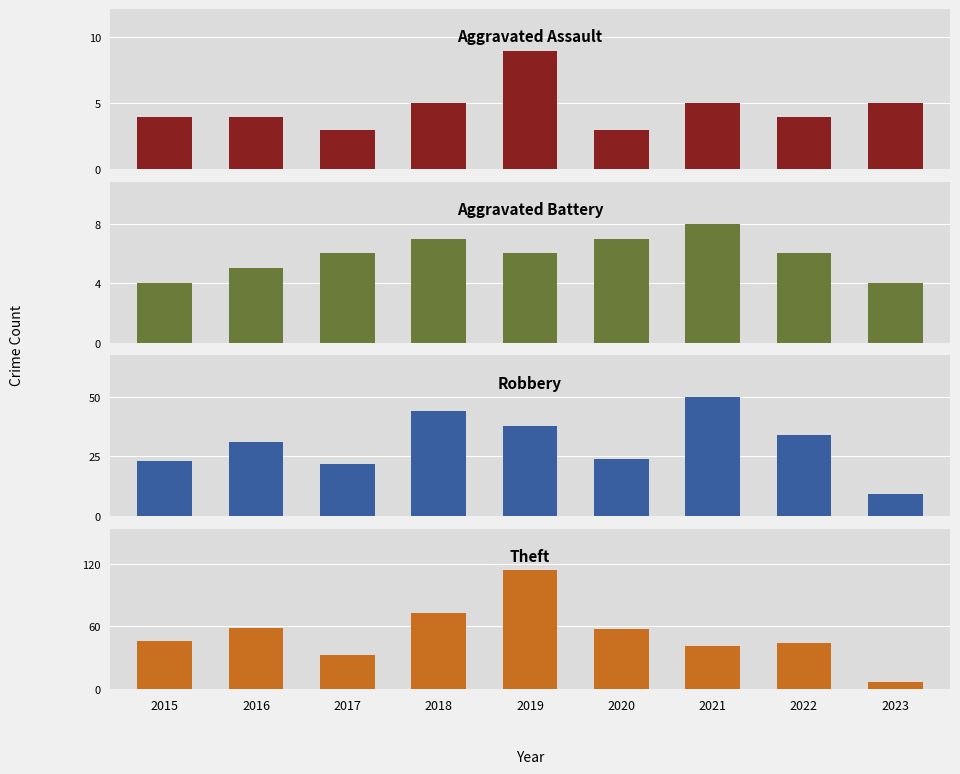

Which series has the largest range (max minus min)?

Theft